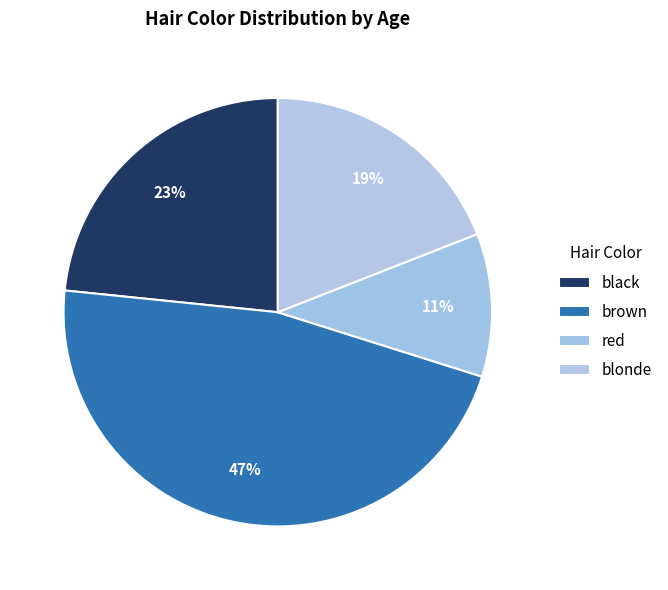

What is the largest slice in the pie chart?

brown